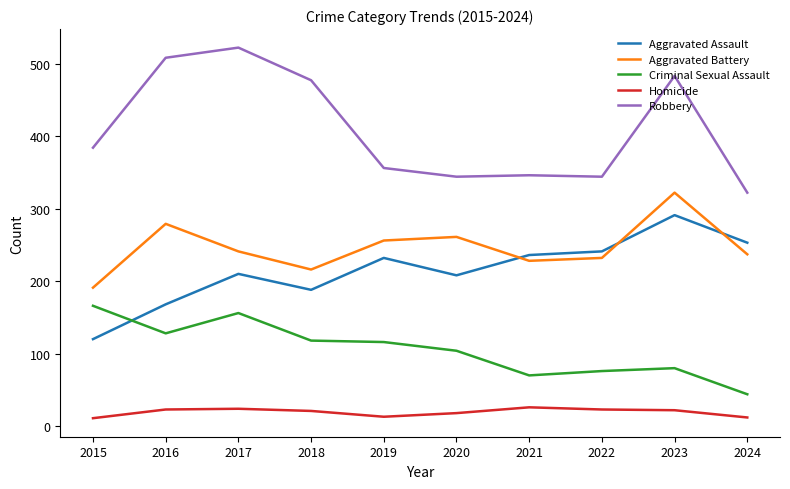

What are all the series names shown in the legend?

Aggravated Assault, Aggravated Battery, Criminal Sexual Assault, Homicide, Robbery